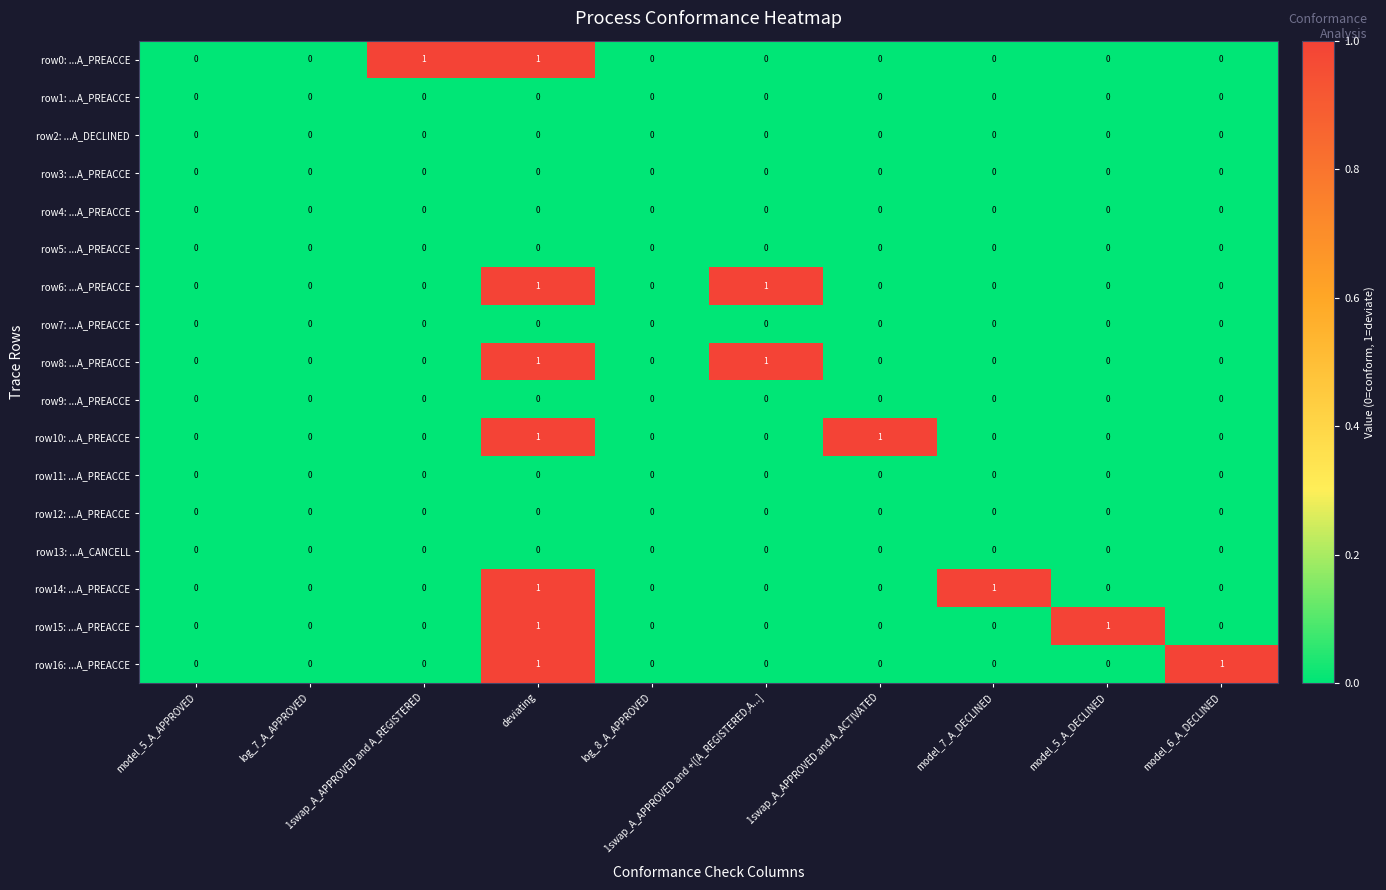

Count the row6: ...A_PREACCE values in the range 0 to 1.

10